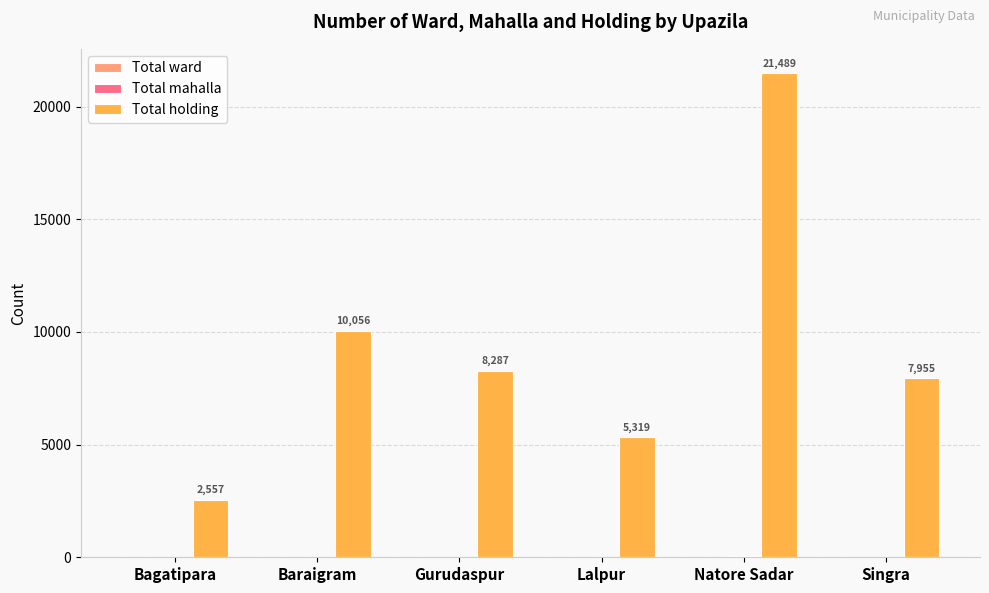

Is it true that Total holding equals 2557 at Bagatipara?

True